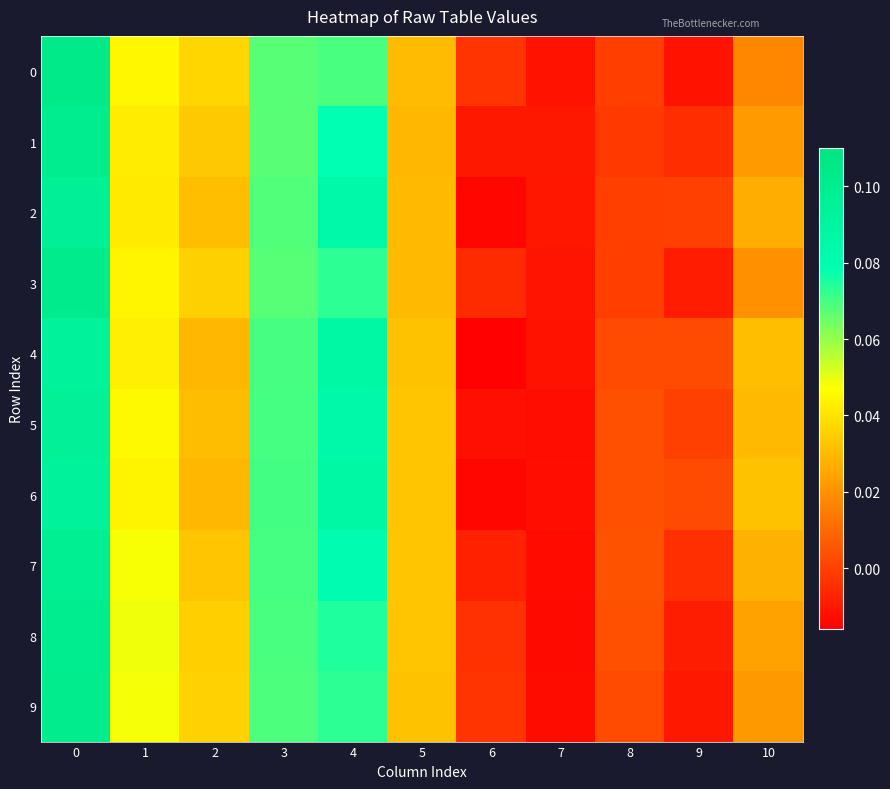

Reading left to right, what are all the values shown in this chart?

row_0: 0.1	0.0	0.0	0.1	0.1	0.0	-0.0	-0.0	-0.0	-0.0	0.0
row_1: 0.1	0.0	0.0	0.1	0.1	0.0	-0.0	-0.0	-0.0	-0.0	0.0
row_2: 0.1	0.0	0.0	0.1	0.1	0.0	-0.0	-0.0	-0.0	0.0	0.0
row_3: 0.1	0.0	0.0	0.1	0.1	0.0	-0.0	-0.0	-0.0	-0.0	0.0
row_4: 0.1	0.0	0.0	0.1	0.1	0.0	-0.0	-0.0	0.0	0.0	0.0
row_5: 0.1	0.0	0.0	0.1	0.1	0.0	-0.0	-0.0	0.0	0.0	0.0
row_6: 0.1	0.0	0.0	0.1	0.1	0.0	-0.0	-0.0	0.0	0.0	0.0
row_7: 0.1	0.0	0.0	0.1	0.1	0.0	-0.0	-0.0	0.0	-0.0	0.0
row_8: 0.1	0.0	0.0	0.1	0.1	0.0	-0.0	-0.0	0.0	-0.0	0.0
row_9: 0.1	0.0	0.0	0.1	0.1	0.0	-0.0	-0.0	0.0	-0.0	0.0